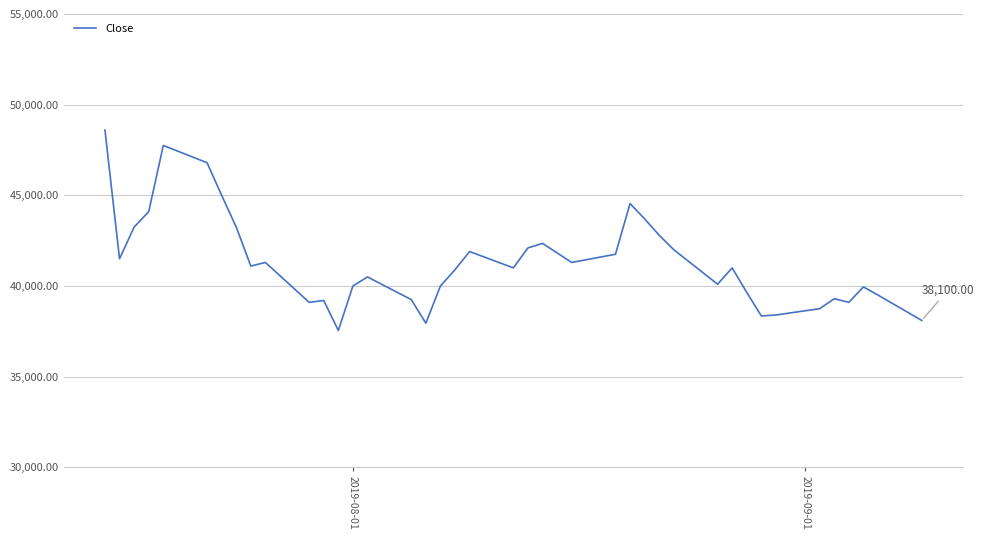

What is the difference between the maximum and minimum values?

11050